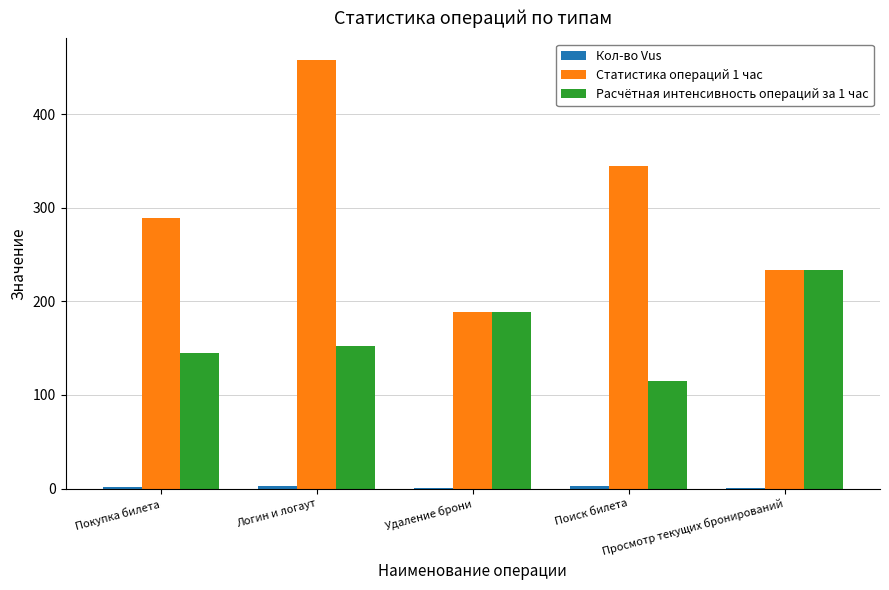

Which series has the largest total across all categories?

Статистика операций 1 час